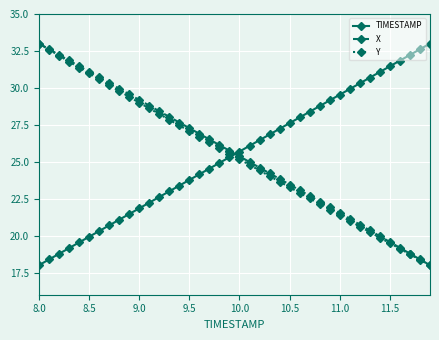

What is the greatest value displayed?

33.0